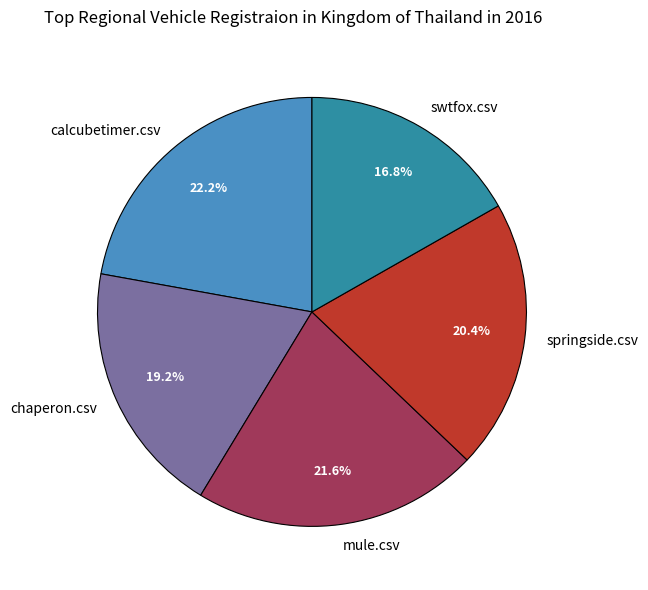

To the nearest percent, what percentage of the pie is chaperon.csv?

19%